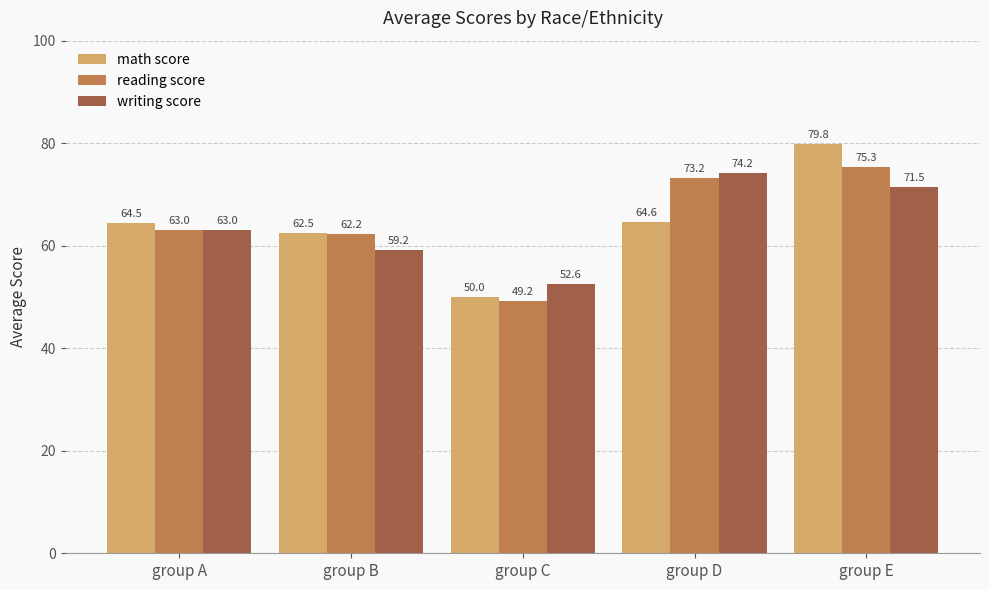

Which series has the largest range (max minus min)?

math score